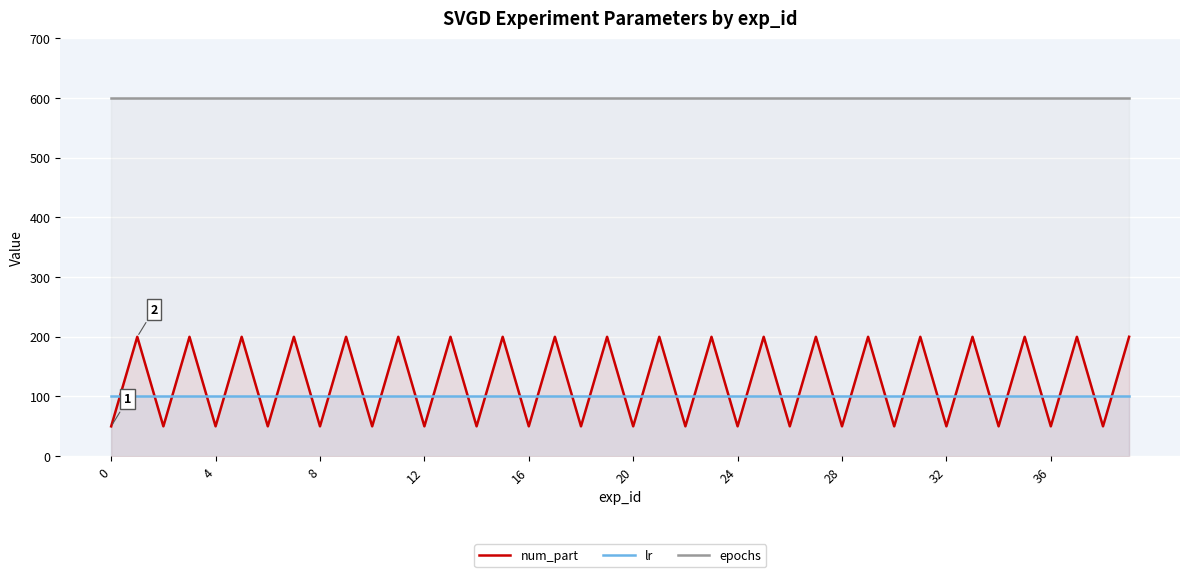

What are all the series names shown in the legend?

num_part, lr, epochs